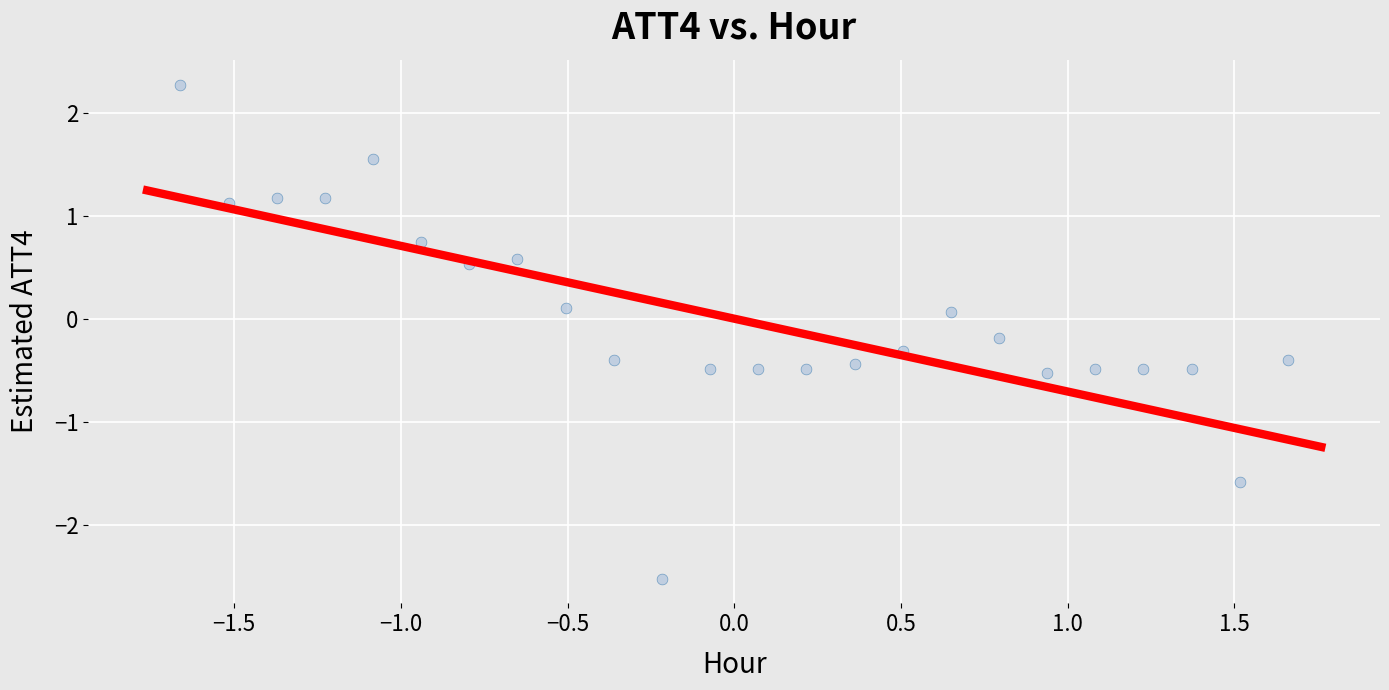

What is the range of X values (max minus min)?

3.3